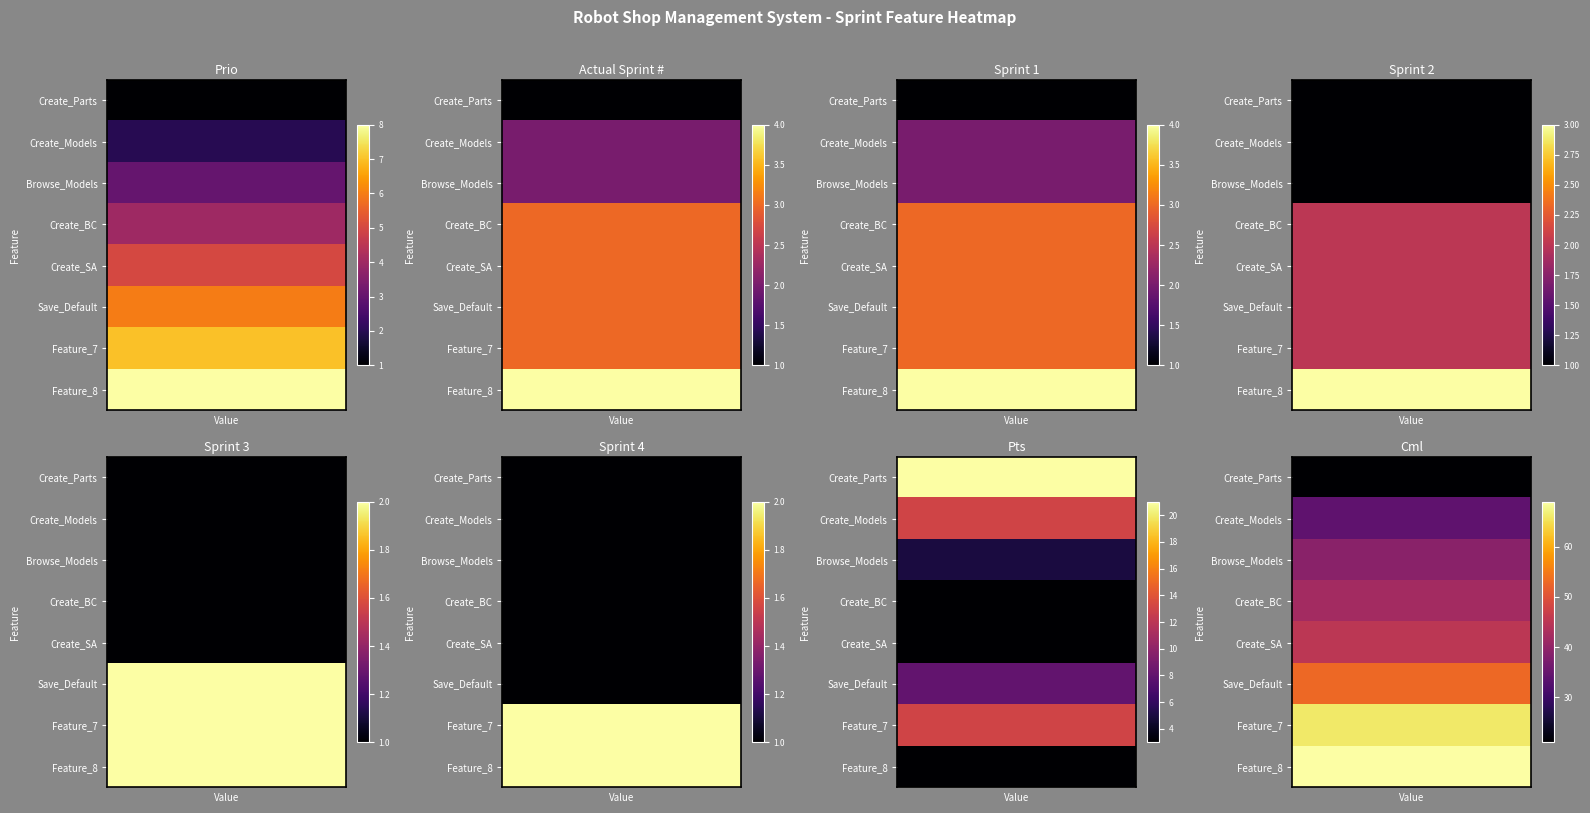

What is the smallest value displayed?

1